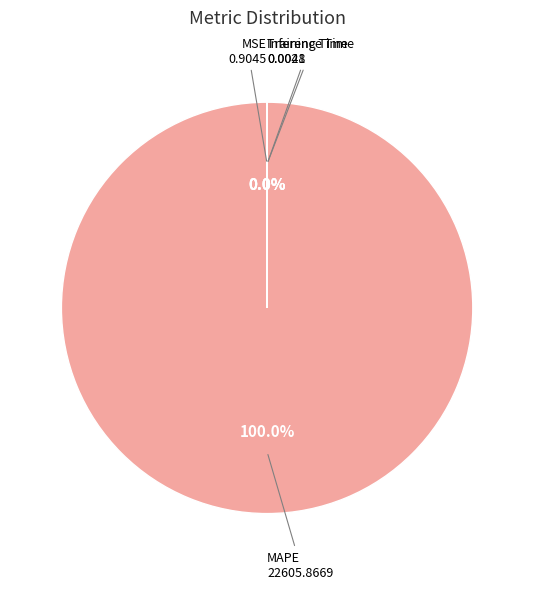

Count the number of slices in the pie.

4